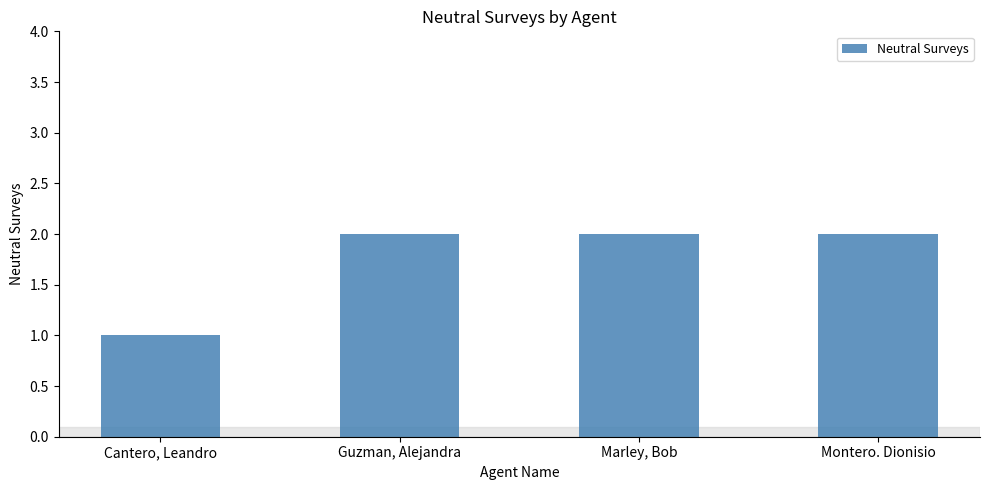

What is the label of the 2nd bar from the right?

Marley, Bob